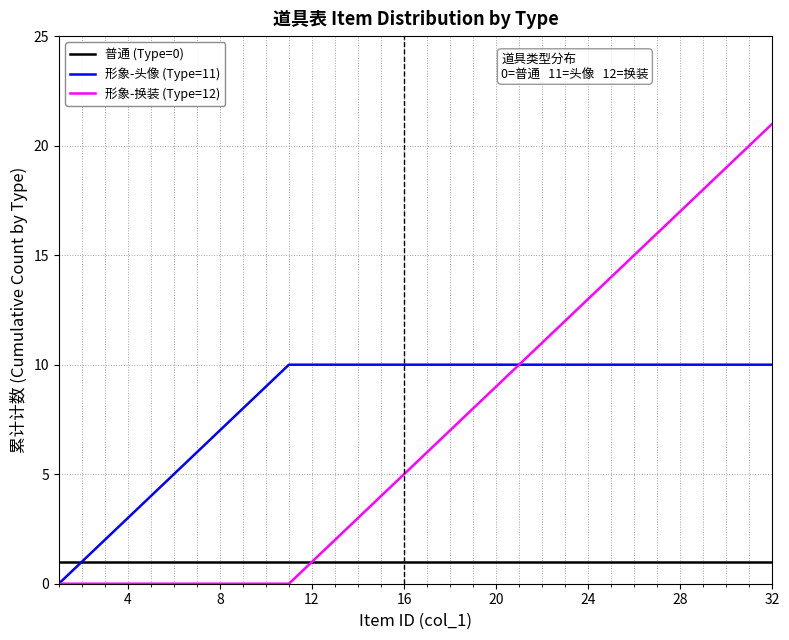

What is the difference between the maximum and minimum values in the 形象-换装 (Type=12) series?

21